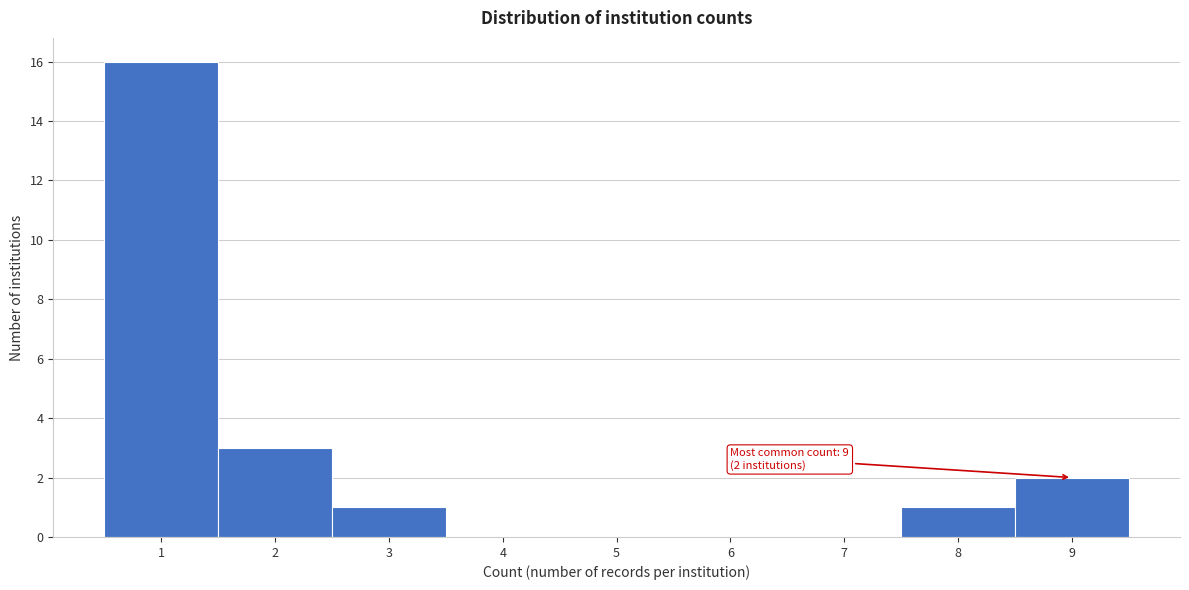

Over which range of the x-axis is the bar tallest?

0.5 to 1.5